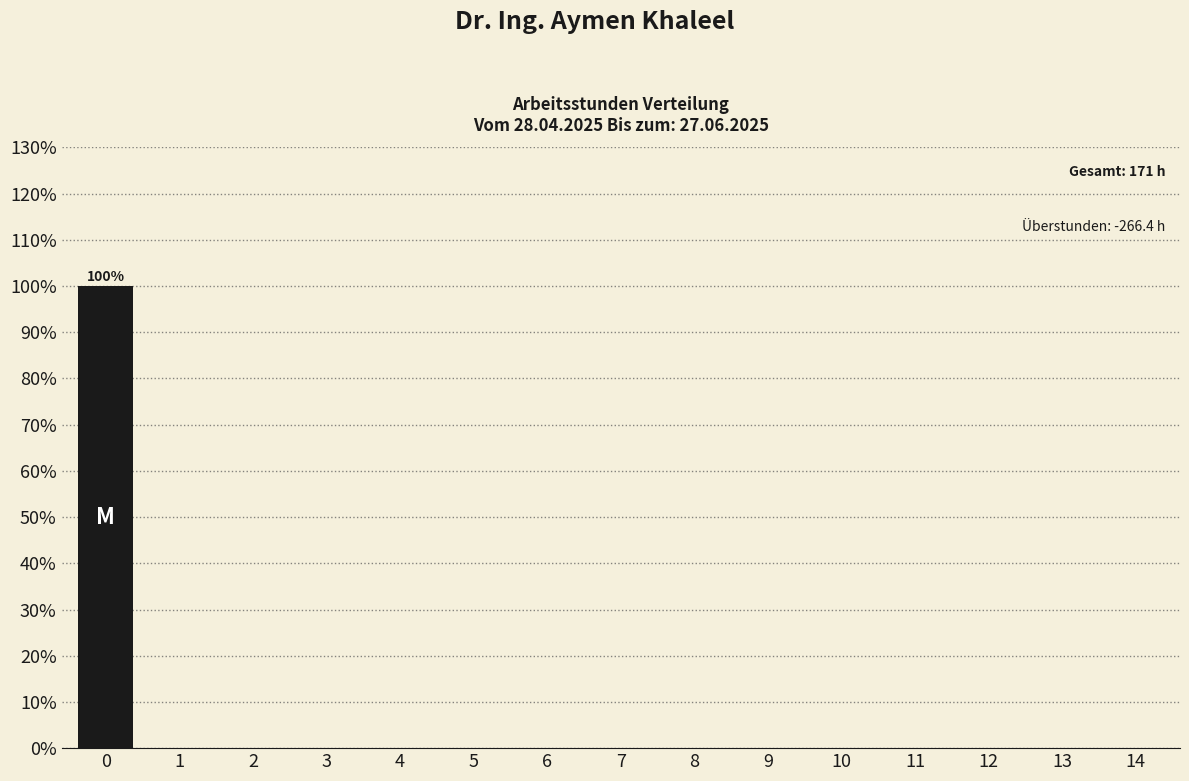

Reading left to right, transcribe all the data shown in this chart.

0=100	1=0	2=0	3=0	4=0	5=0	6=0	7=0	8=0	9=0	10=0	11=0	12=0	13=0	14=0